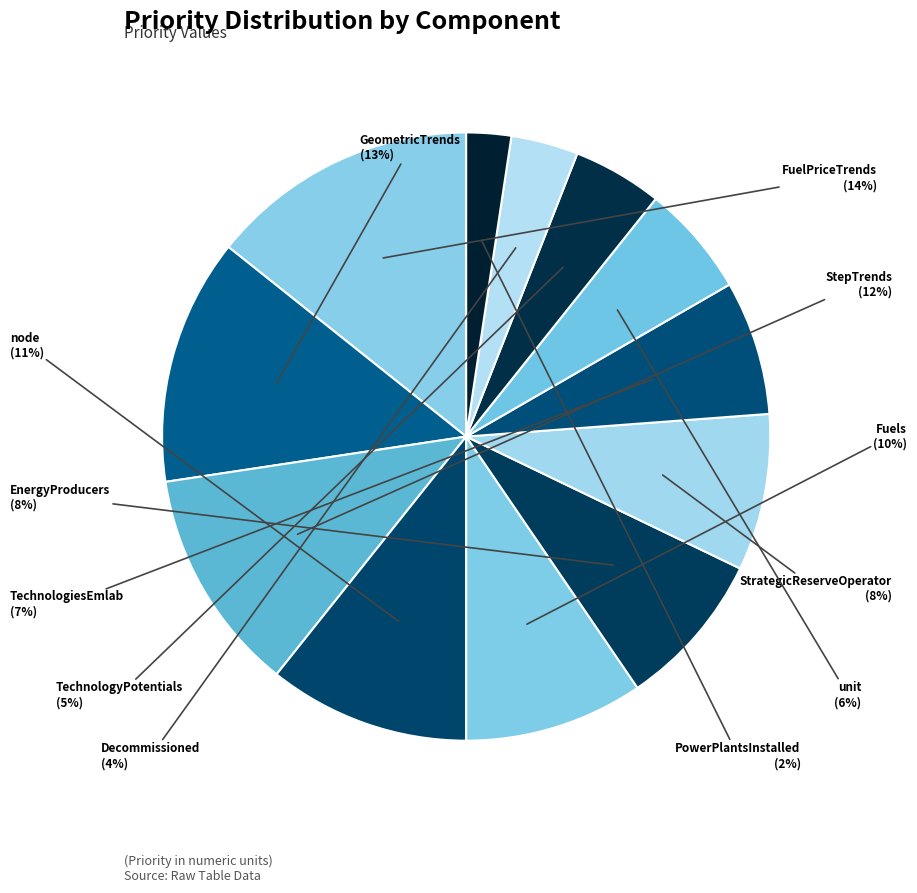

Count the number of slices in the pie.

12